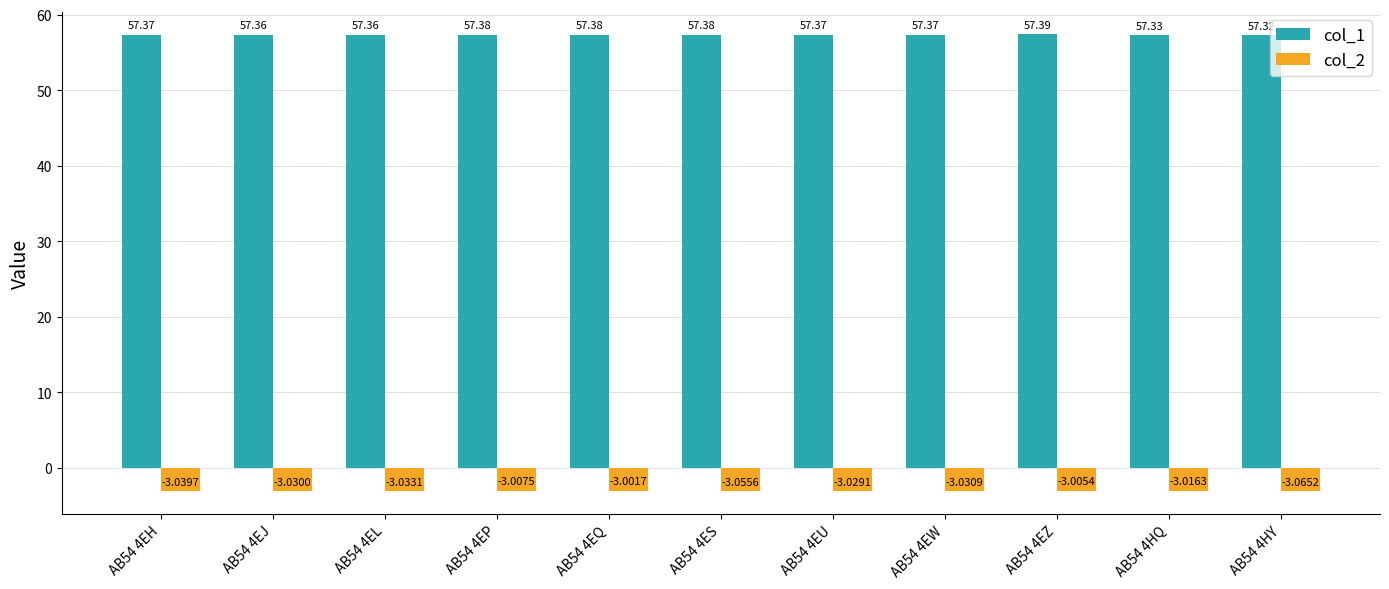

What is the total value across all series at AB54 4EJ?

54.3